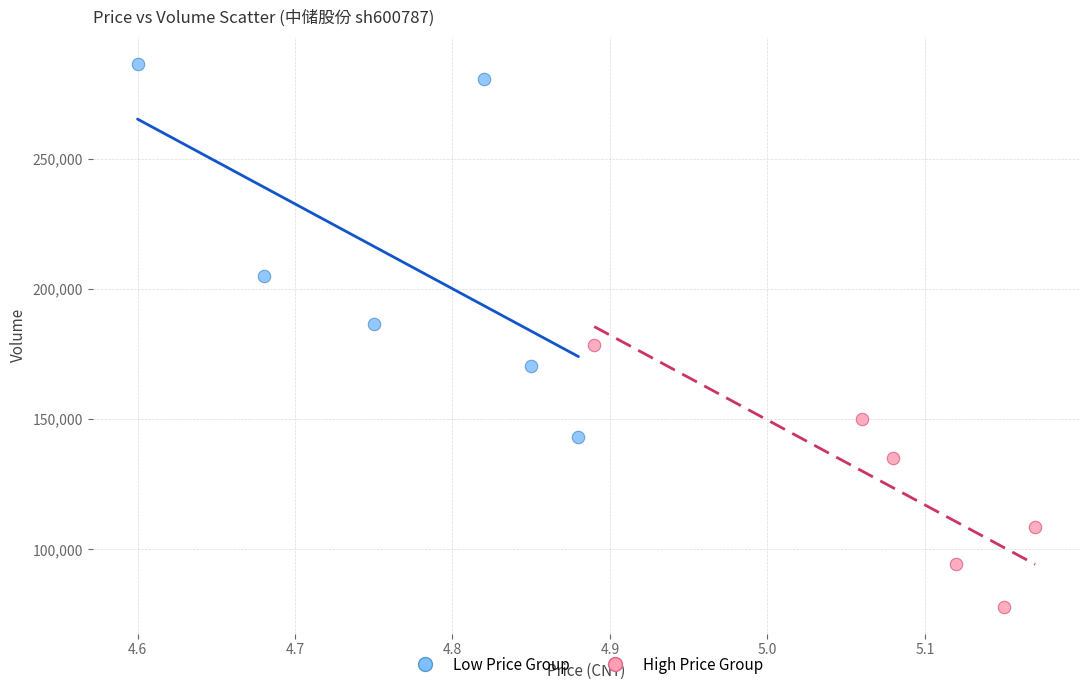

Which series has the widest spread of Y values?

Low Price Group